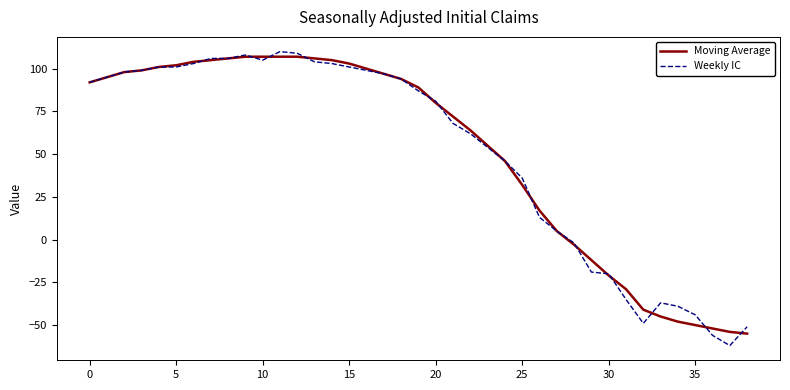

What is the minimum value for Weekly IC?

-62